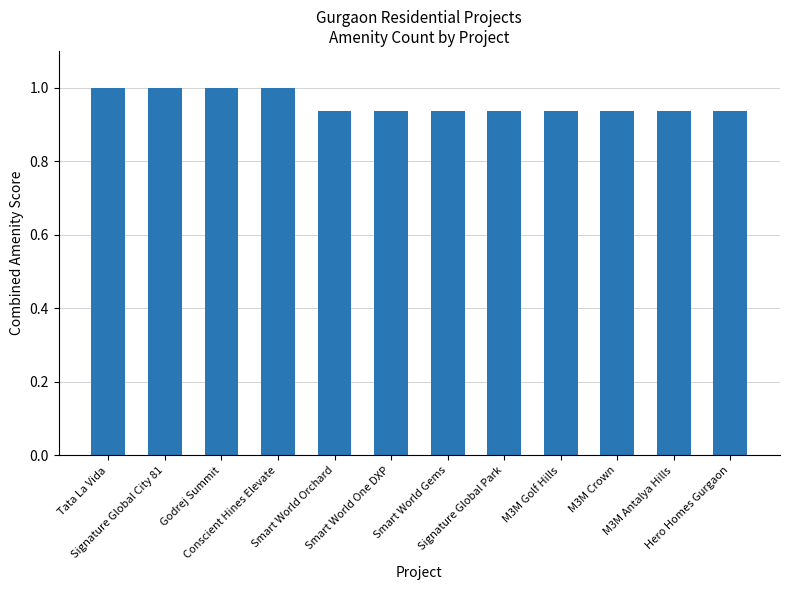

What is the maximum value shown in the chart?

1.0